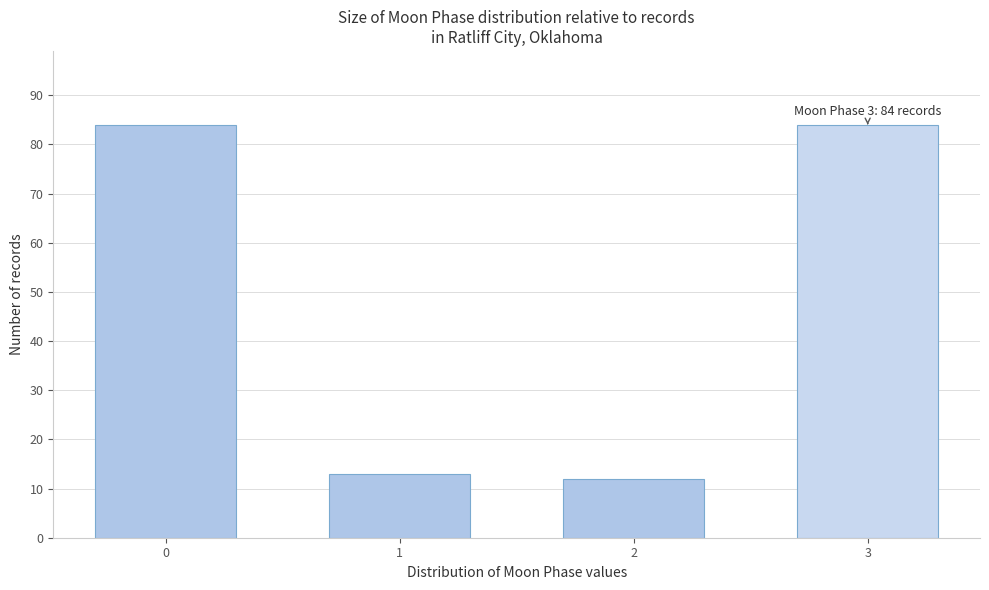

Reading right to left, list all the values displayed in this chart.

3=84	2=12	1=13	0=84